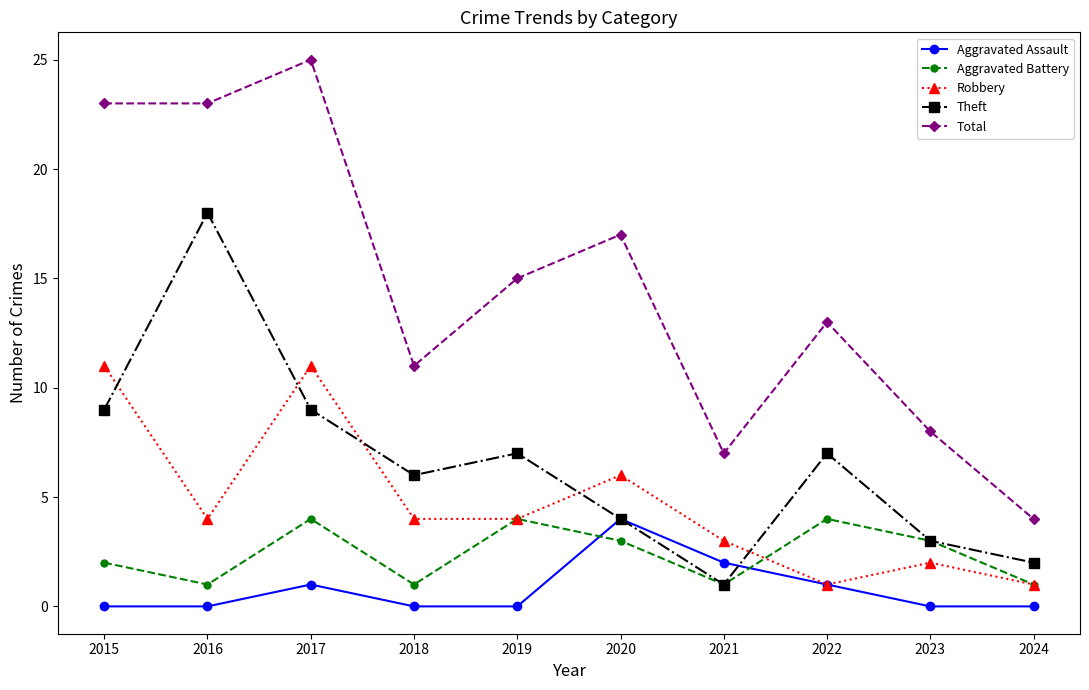

What is the maximum value shown in the chart?

25